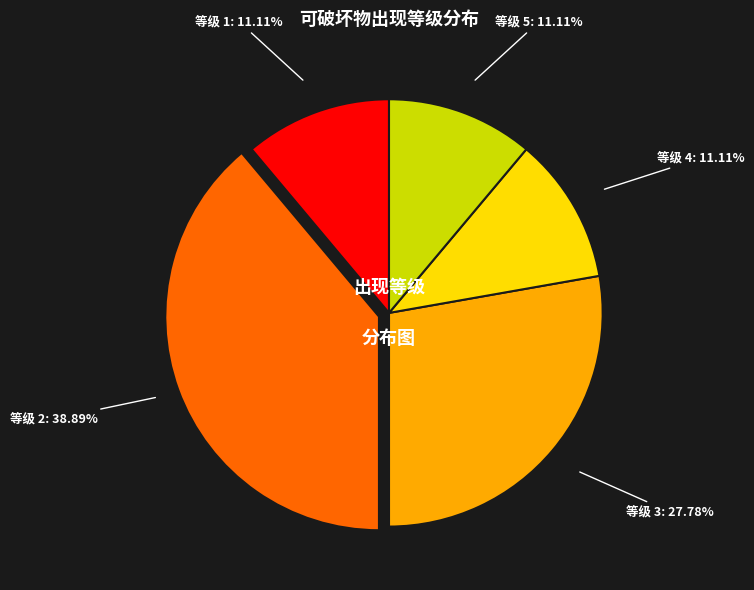

Is there any slice that represents more than half of the pie?

No